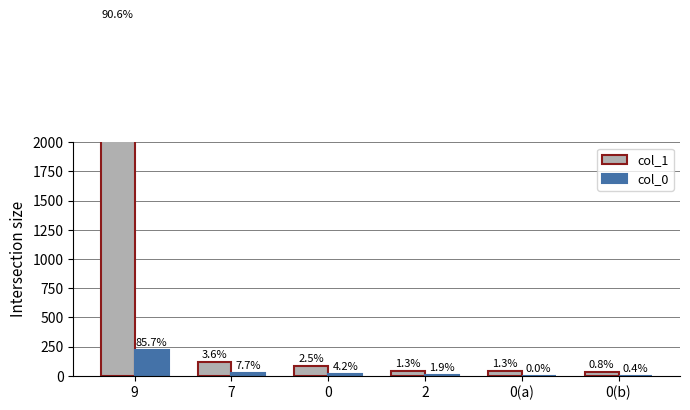

What is the total value across all series at 2?

48